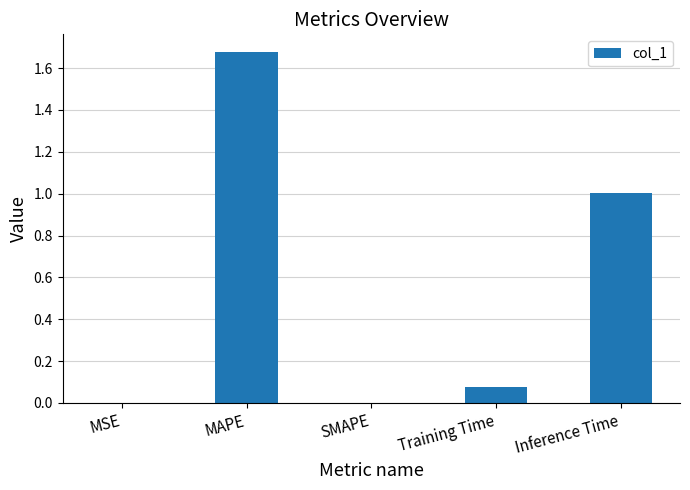

What is the sum of the values at Inference Time and SMAPE?

1.0